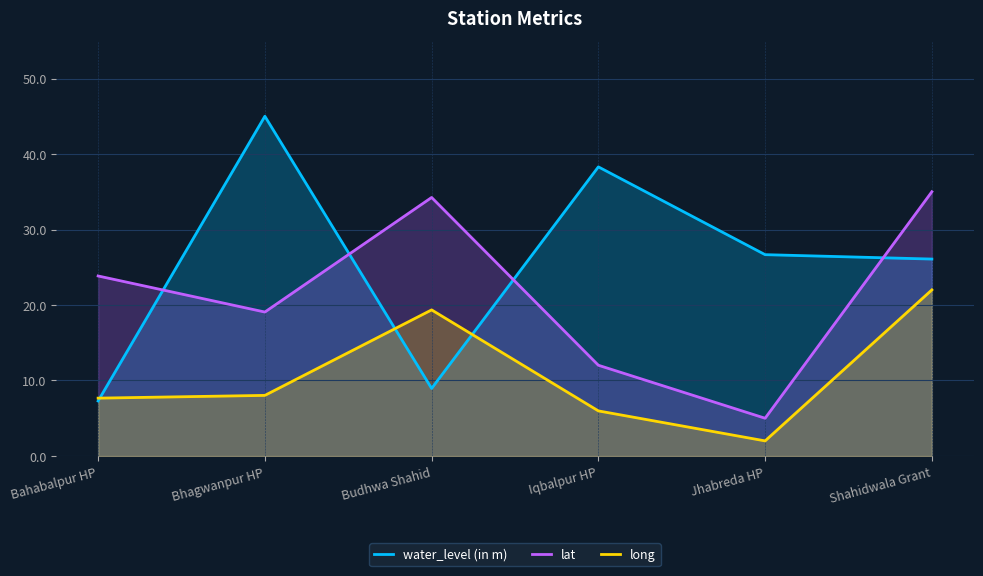

At which label is water_level (in m) closest to 26?

Shahidwala Grant